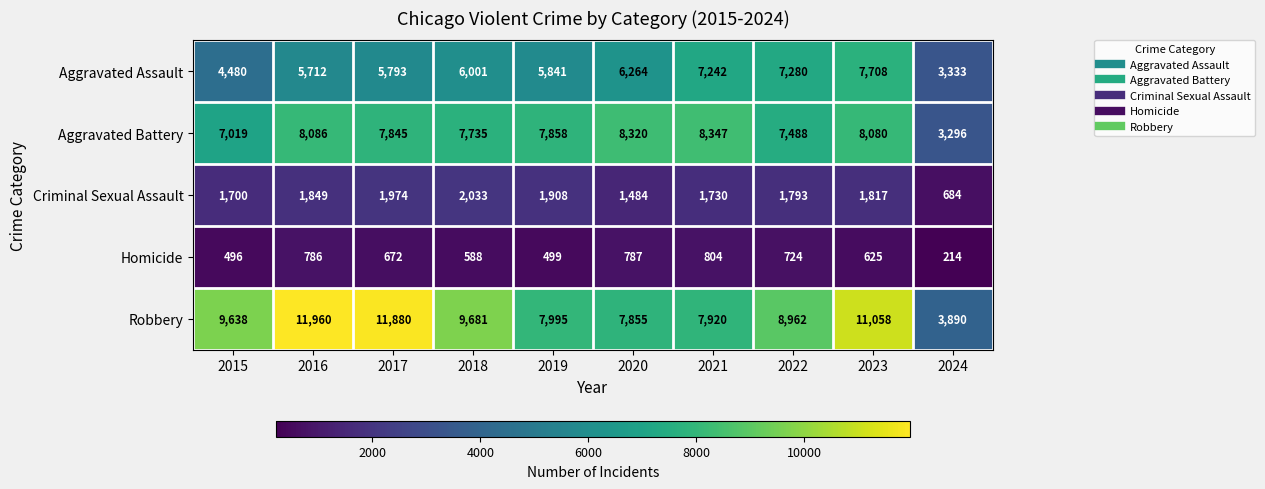

Count the number of categories in the chart.

10